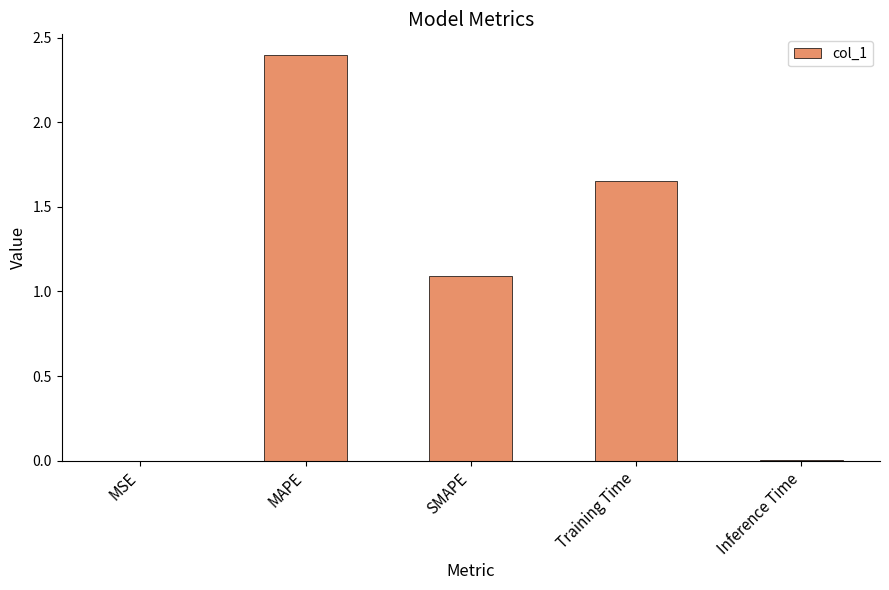

Read the value at MAPE.

2.4